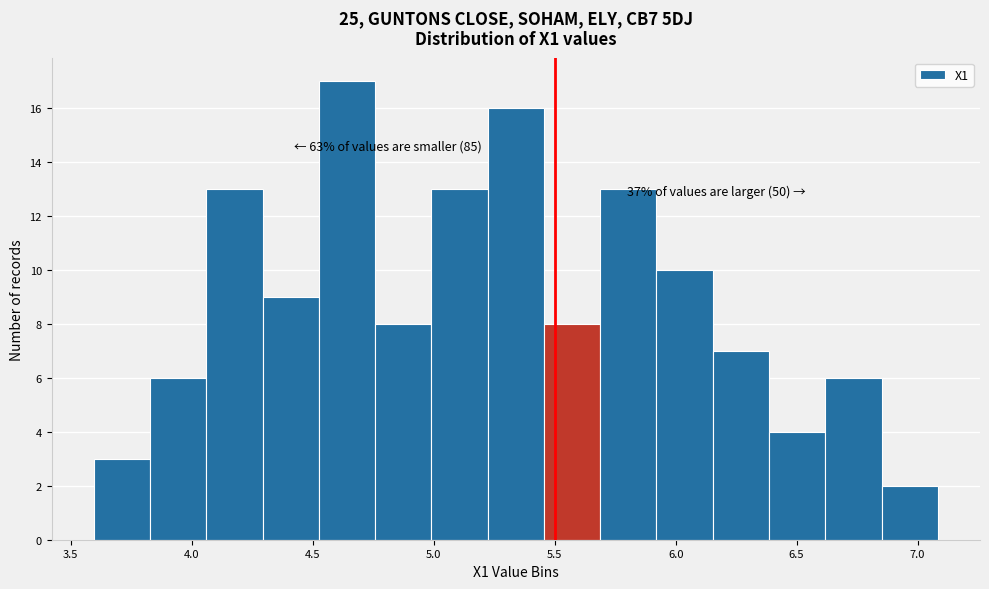

Over which range of the x-axis is the bar tallest?

4.55 to 4.75